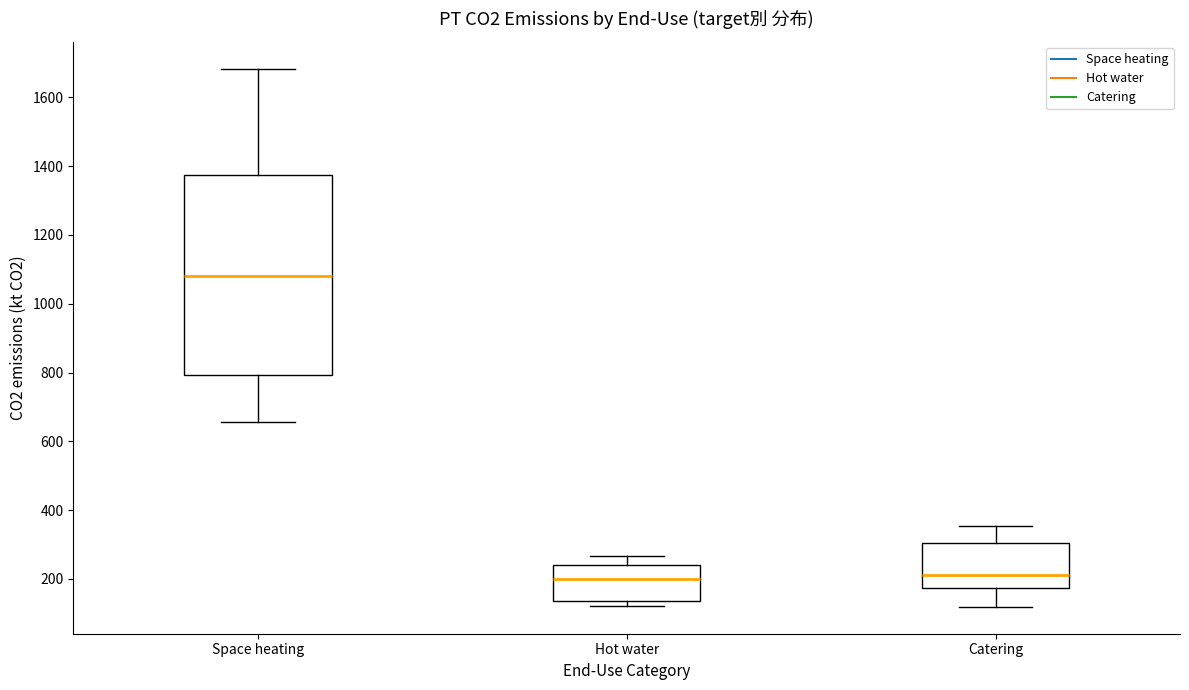

Which box has the highest median line?

Space heating